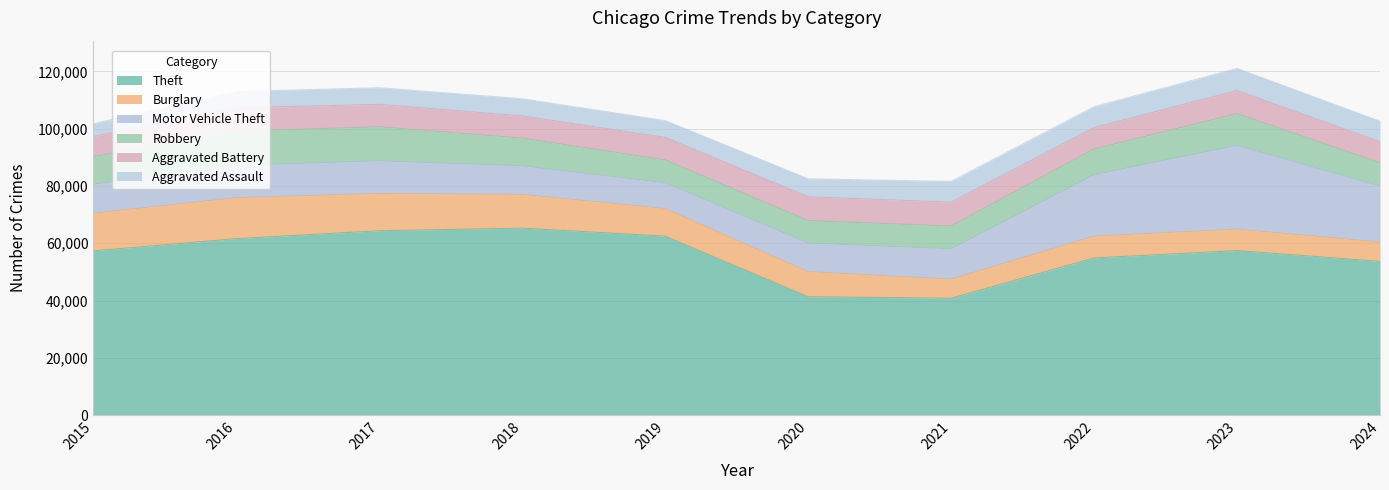

What is the sum of the Aggravated Battery values at 2023 and 2018?

15813